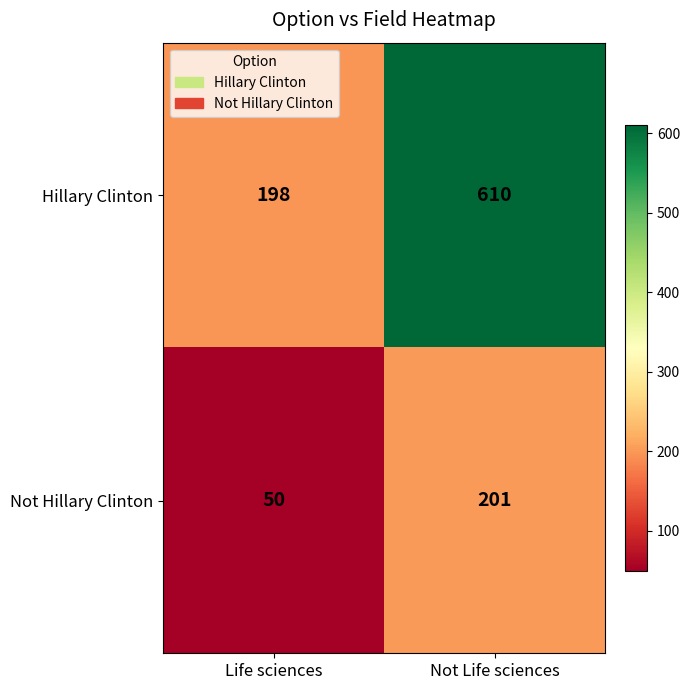

What is the smallest value displayed?

50